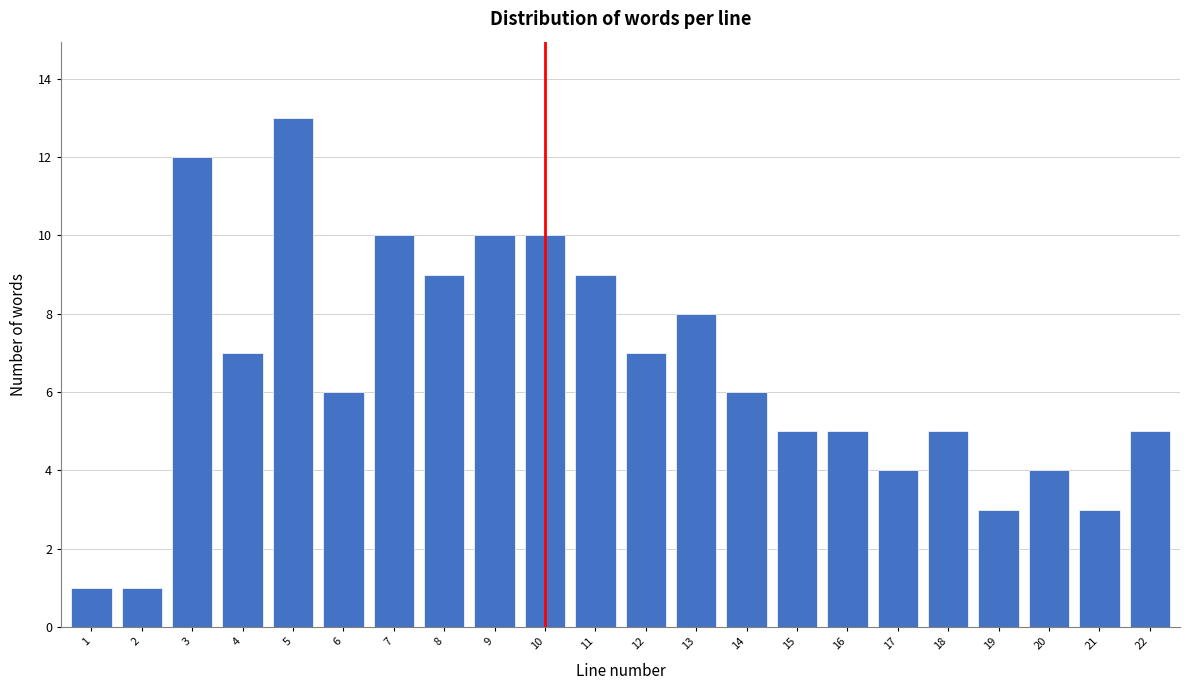

Reading left to right, list all the values displayed in this chart.

1	1	12	7	13	6	10	9	10	10	9	7	8	6	5	5	4	5	3	4	3	5